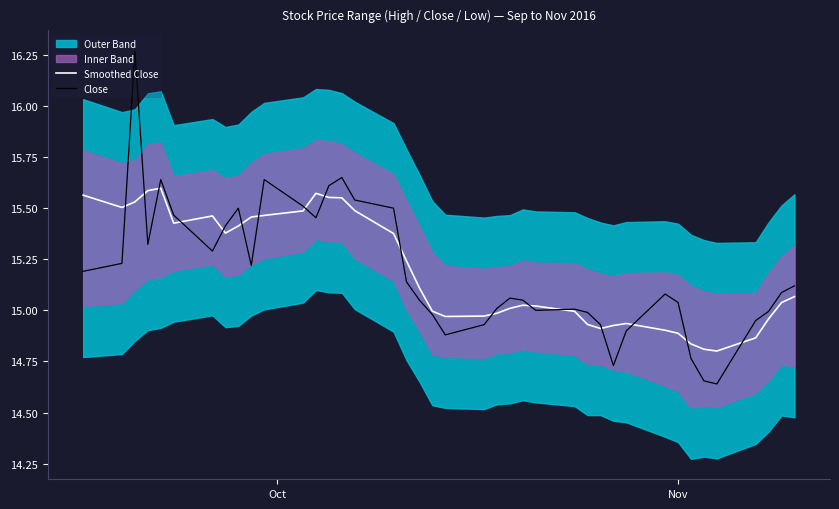

How many intersections are there between Close and Smoothed Close?

17